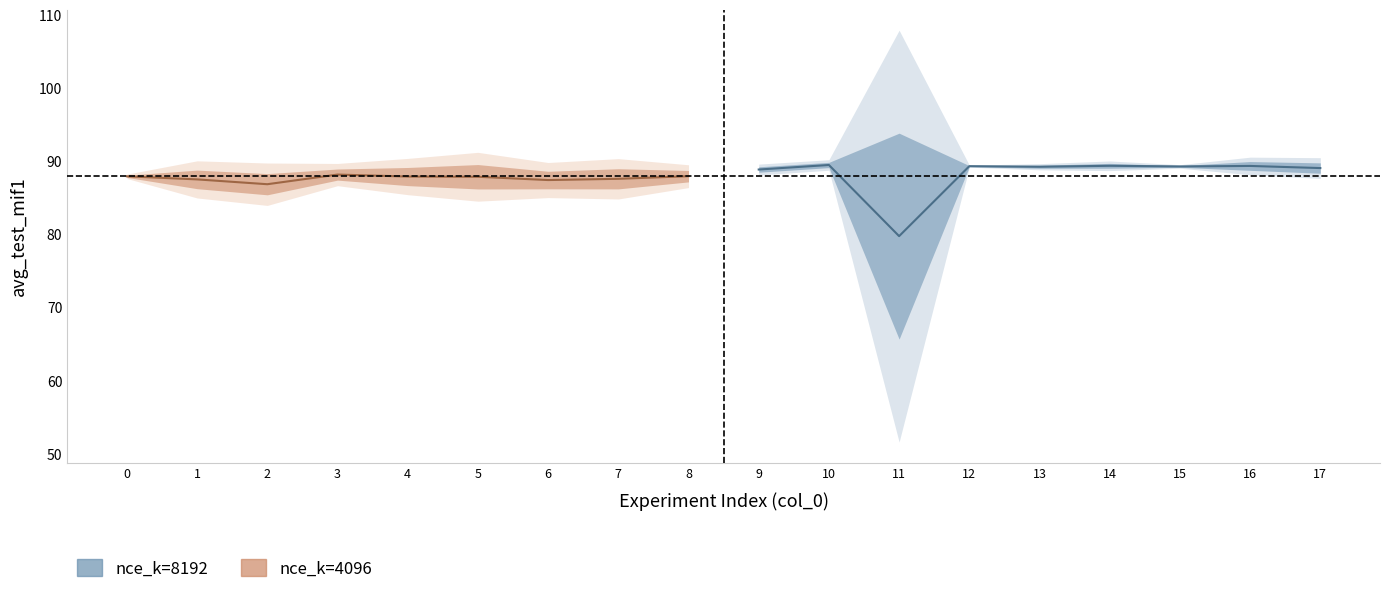

Reading right to left, list all the values displayed in this chart.

nce_k=8192 mean: 89.1	89.4	89.3	89.4	89.2	89.3	79.8	89.5	88.9
nce_k=4096 mean: 88.0	87.6	87.4	87.9	87.9	88.2	86.9	87.5	87.9